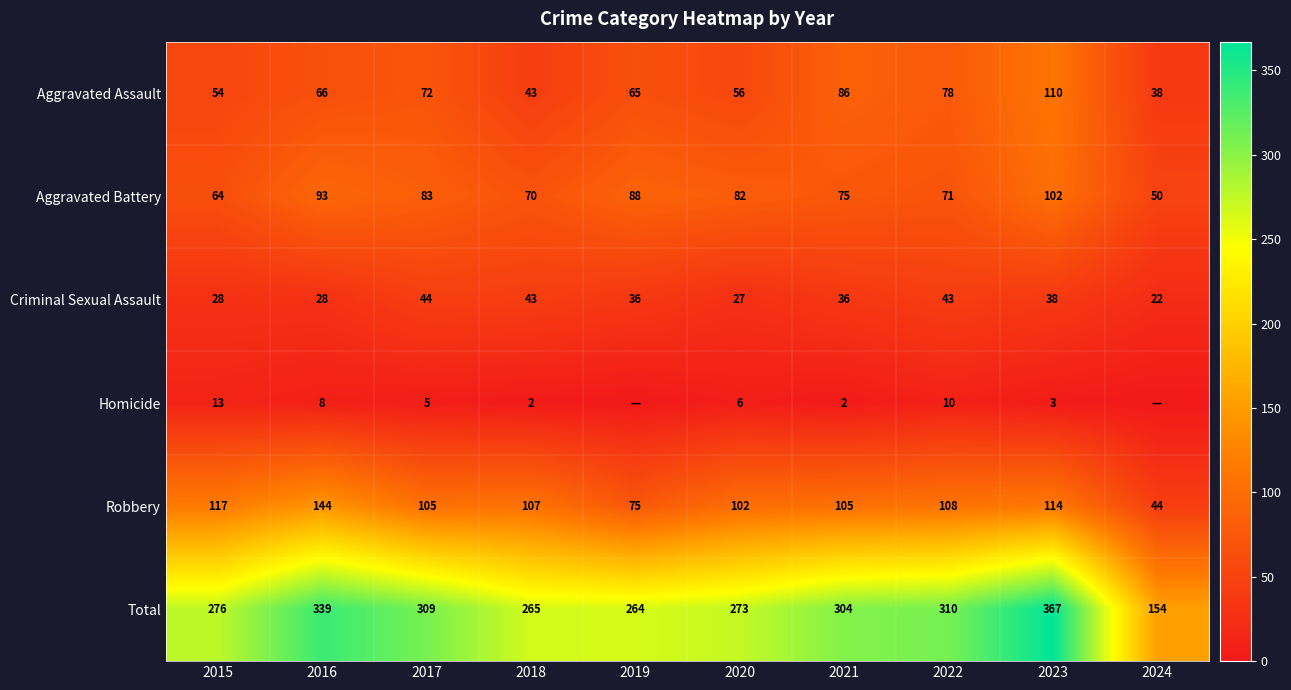

Rank the categories by Aggravated Assault value from highest to lowest.

2023, 2021, 2022, 2017, 2016, 2019, 2020, 2015, 2018, 2024